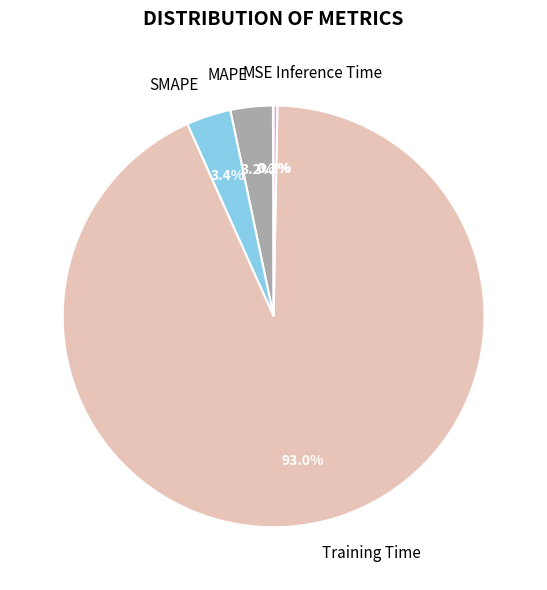

True or false: Inference Time accounts for 0% of the total.

True